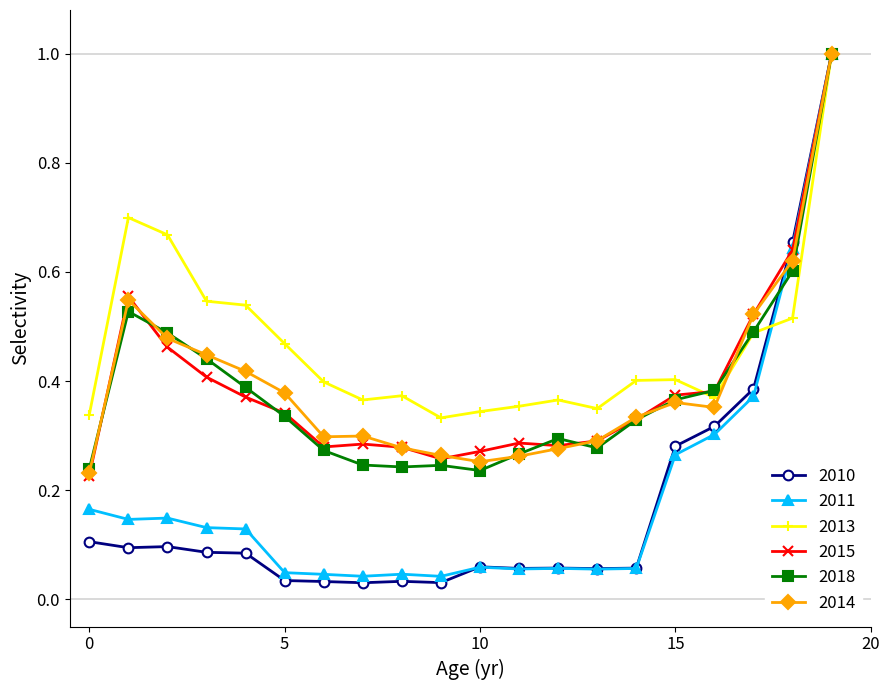

What is the highest value of the 2013 series?

1.0